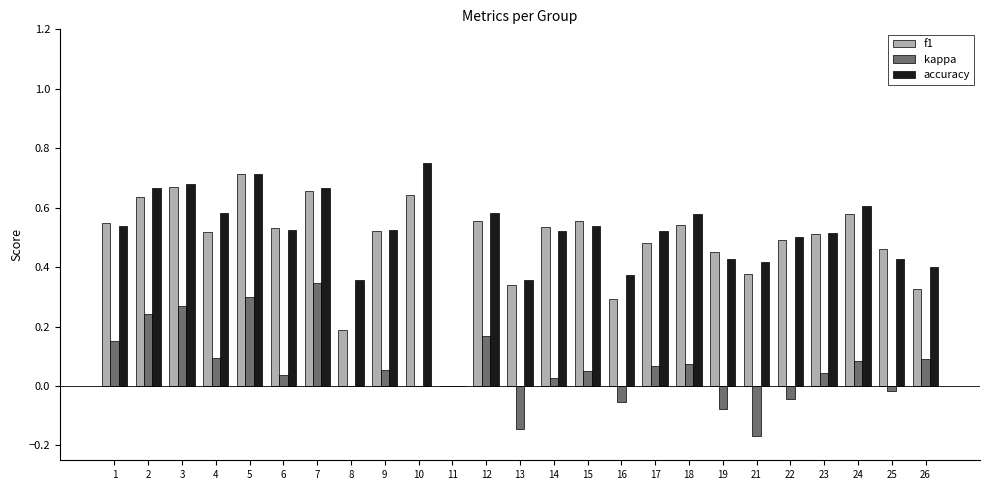

Which series has the widest spread of values?

accuracy